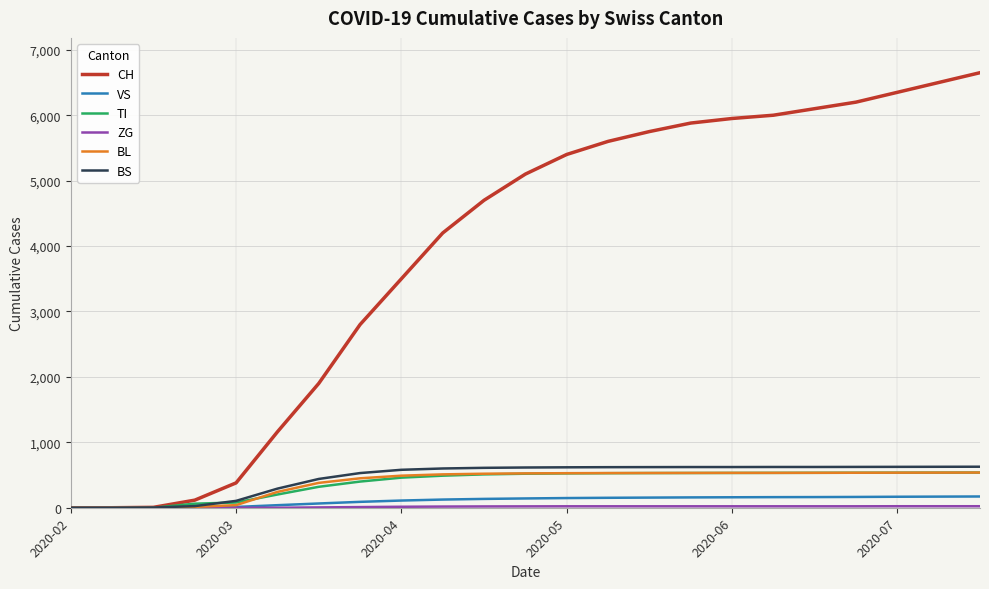

Which series has the largest range (max minus min)?

CH